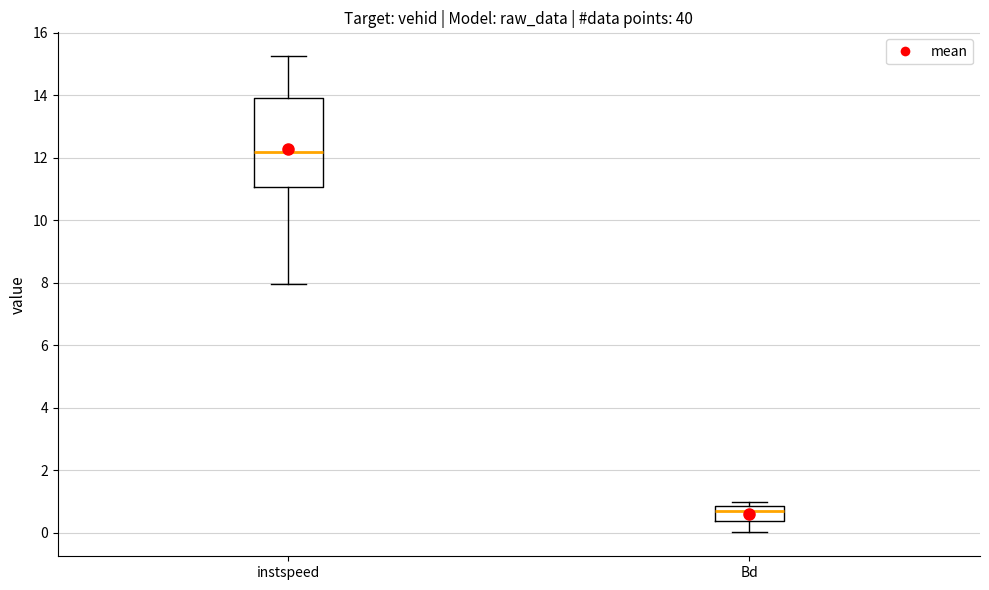

Which box has the highest median line?

instspeed